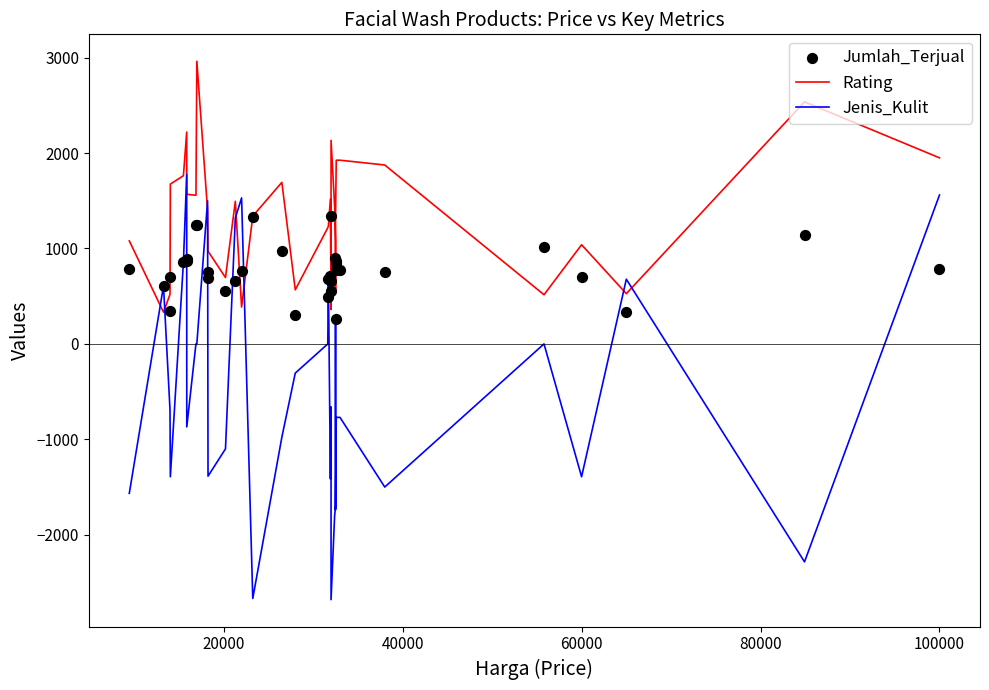

Which series has the largest Y range (max minus min)?

Jenis_Kulit